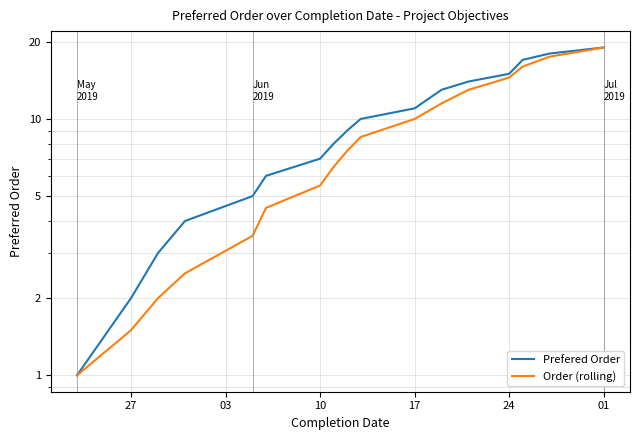

What is the difference between the Prefered Order values at 7 and 16?

11.0